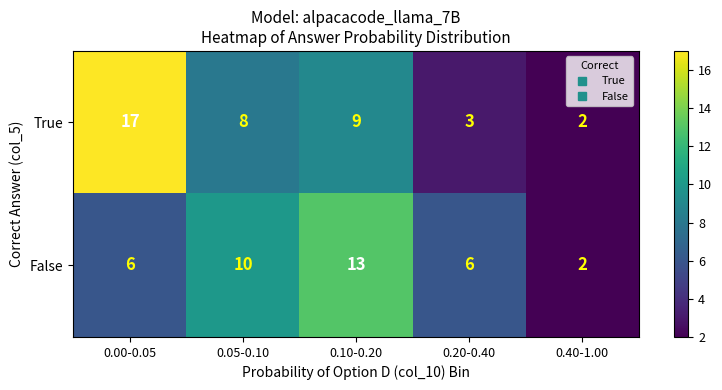

Reading right to left, list all the values displayed in this chart.

True: 0.40-1.00=2	0.20-0.40=3	0.10-0.20=9	0.05-0.10=8	0.00-0.05=17
False: 0.40-1.00=2	0.20-0.40=6	0.10-0.20=13	0.05-0.10=10	0.00-0.05=6